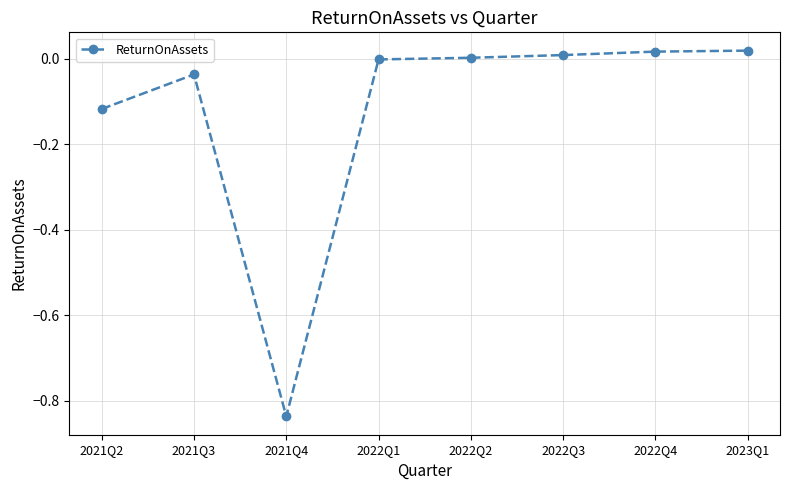

The chart shows a value of 0.0 at 2022Q2. True or false?

True